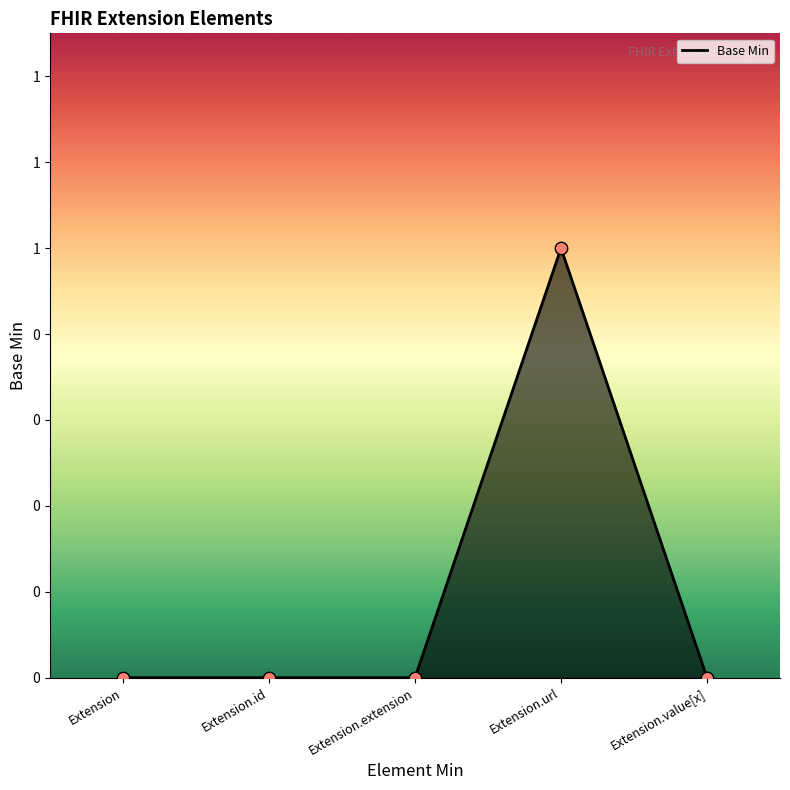

Between Extension.value[x] and Extension.url, which is larger?

Extension.url